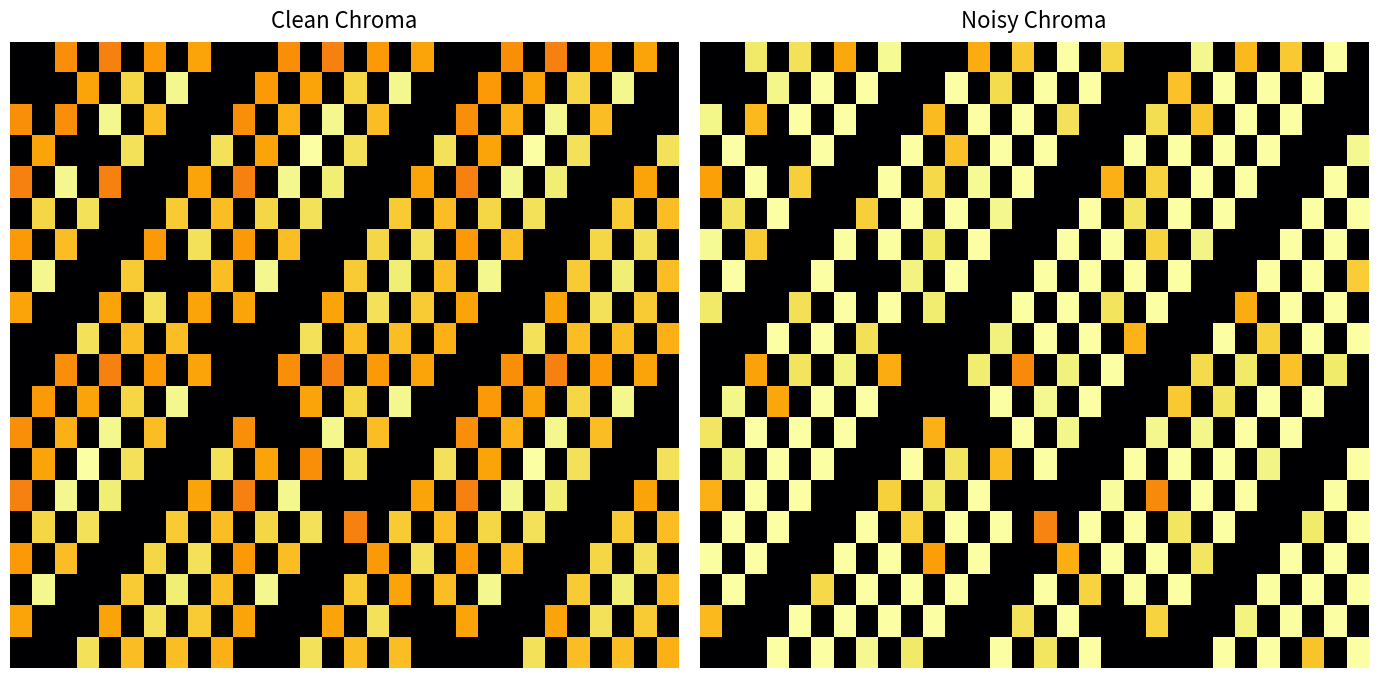

What is the total value across all series at 22?

304.7